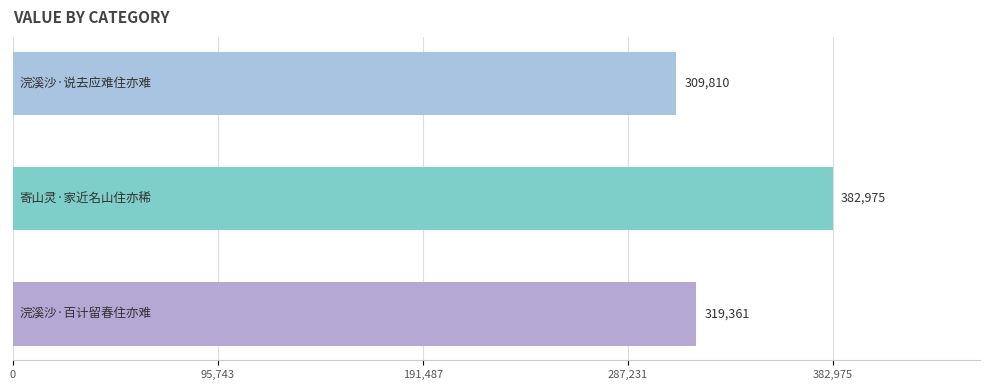

What is the sum of all values?

1012146